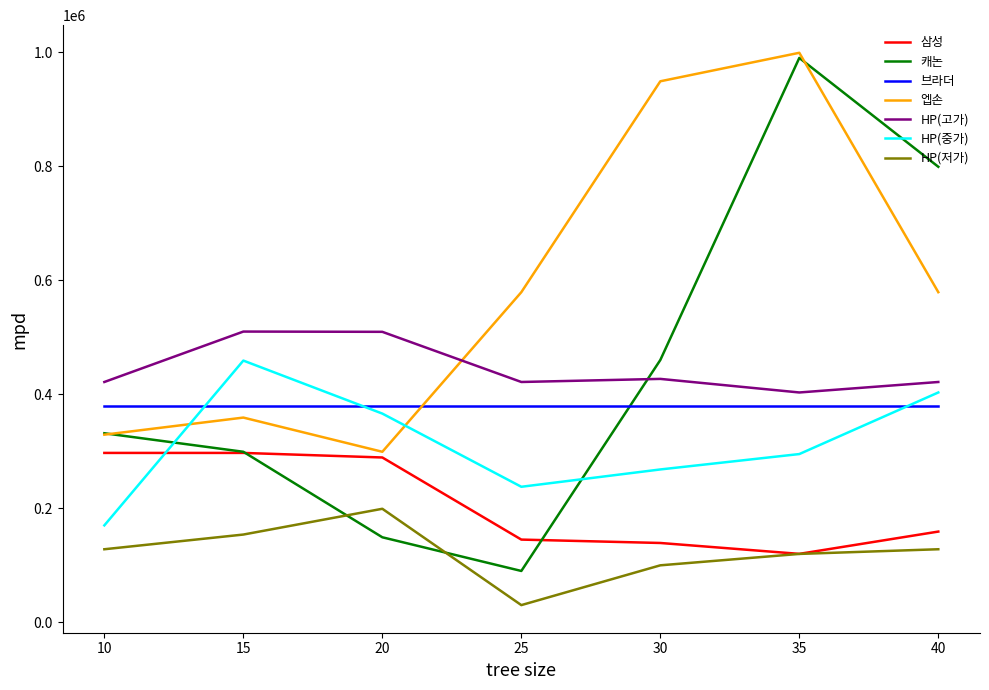

List the series in order of their peak value, highest first.

엡손, 캐논, HP(고가), HP(중가), 브라더, 삼성, HP(저가)